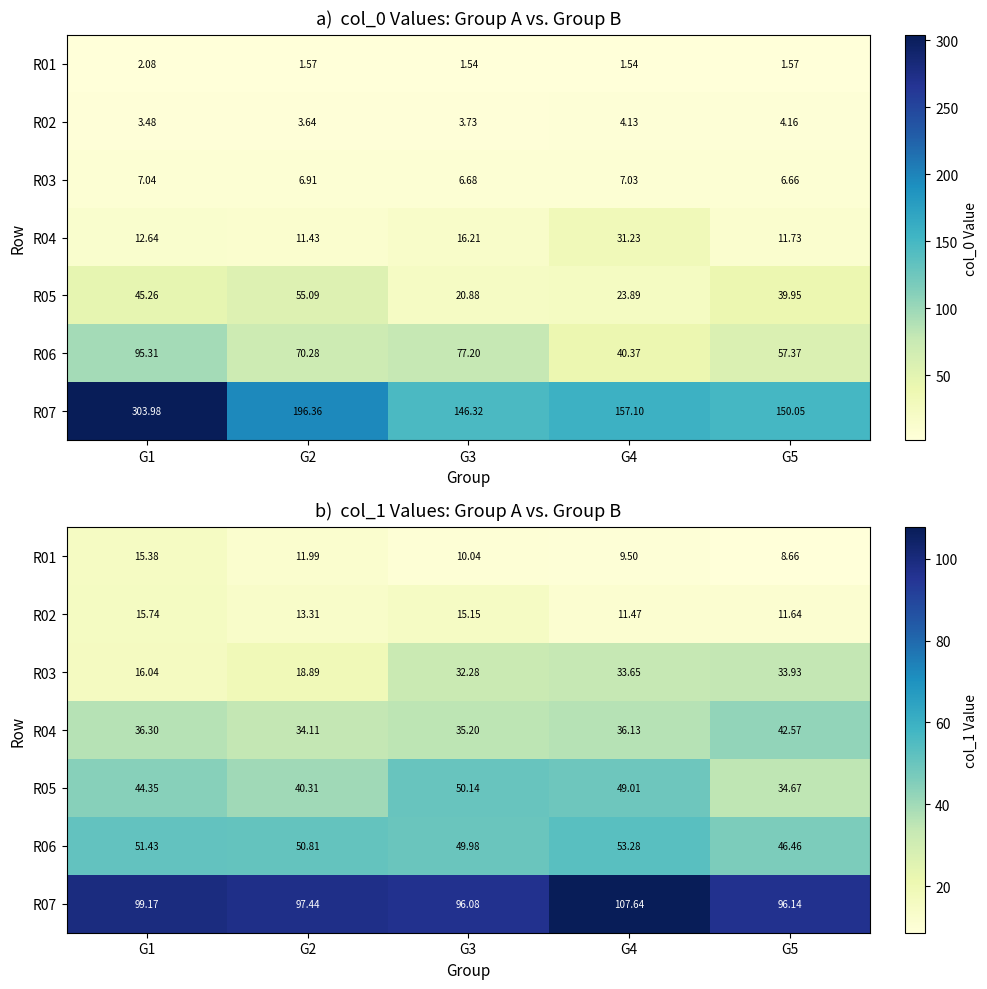

Is it true that R01 equals 4.0 at G4?

False